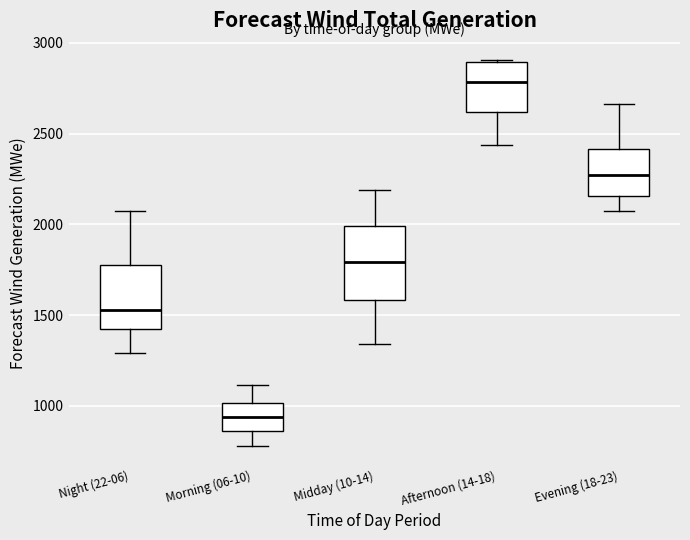

Where does the lower whisker of the box for Night (22-06) end on the y-axis? The values are not printed on the chart, so give them approximately, as read against the axis.

1300